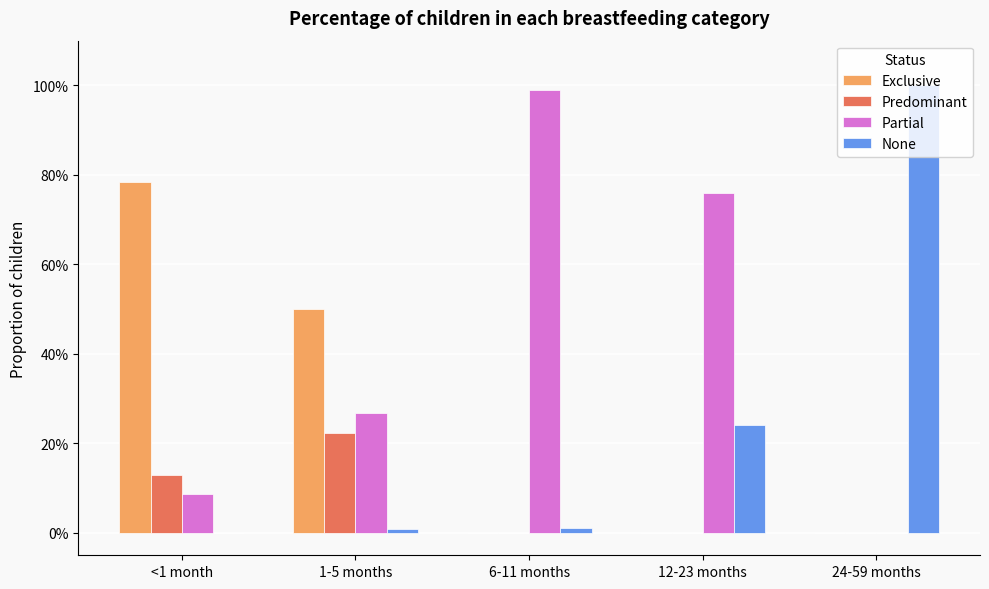

Reading left to right, list all the values displayed in this chart.

Exclusive: <1 month=0.8	1-5 months=0.5	6-11 months=0.0	12-23 months=0.0	24-59 months=0.0
Predominant: <1 month=0.1	1-5 months=0.2	6-11 months=0.0	12-23 months=0.0	24-59 months=0.0
Partial: <1 month=0.1	1-5 months=0.3	6-11 months=1.0	12-23 months=0.8	24-59 months=0.0
None: <1 month=-0.0	1-5 months=0.0	6-11 months=0.0	12-23 months=0.2	24-59 months=1.0